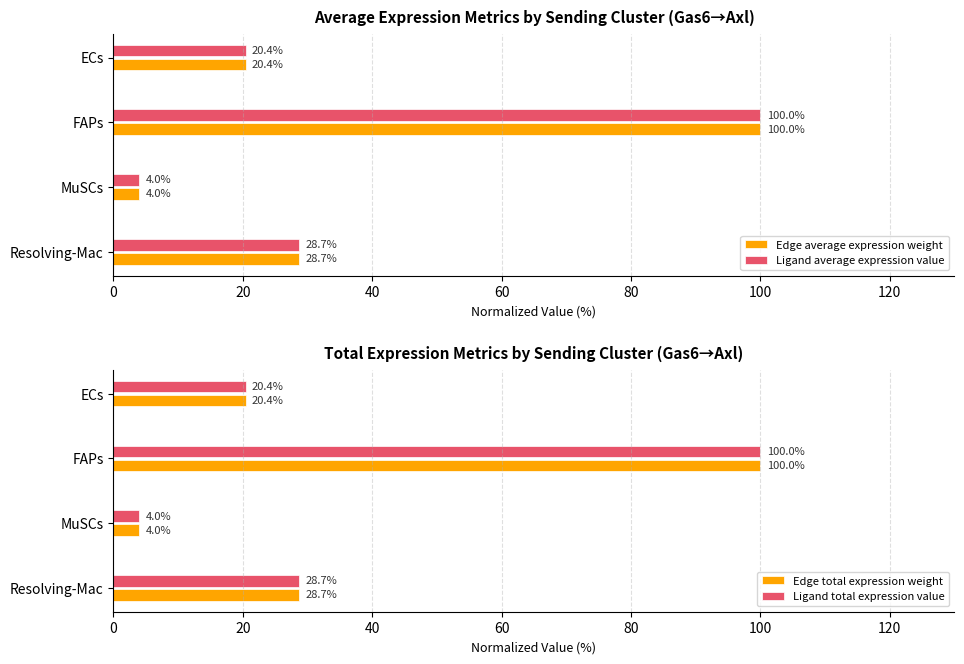

What is the difference between the maximum and minimum values in the Edge total expression weight series?

96.0